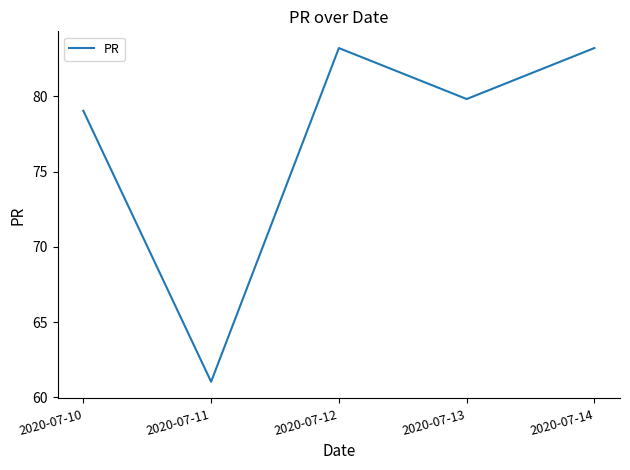

True or false: the data shows 92.9 at 2020-07-11.

False